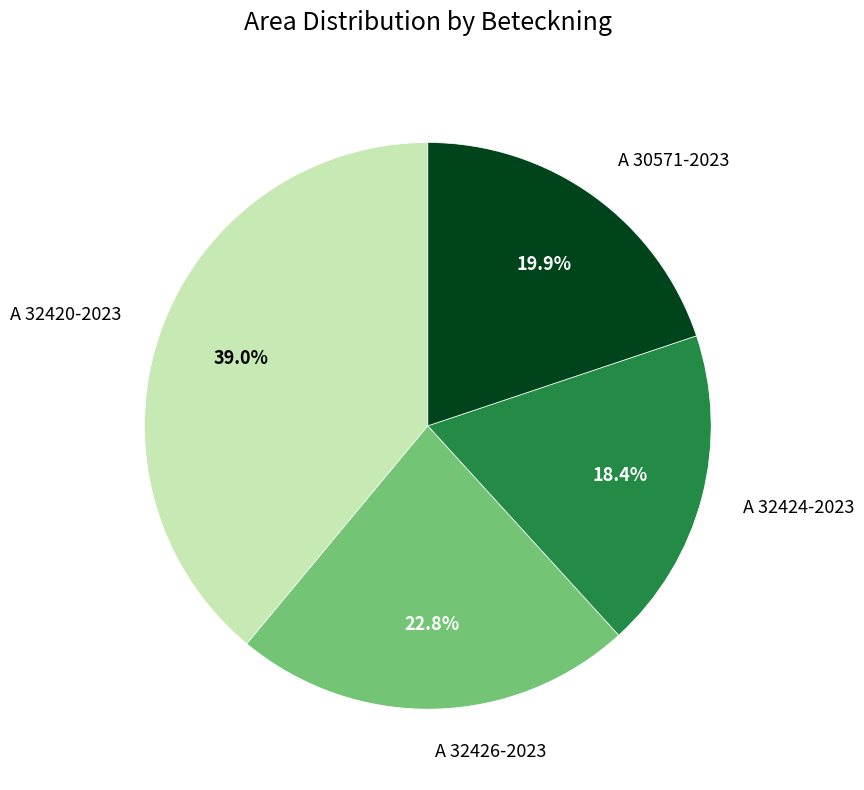

Which category has the biggest portion of the pie?

A 32420-2023